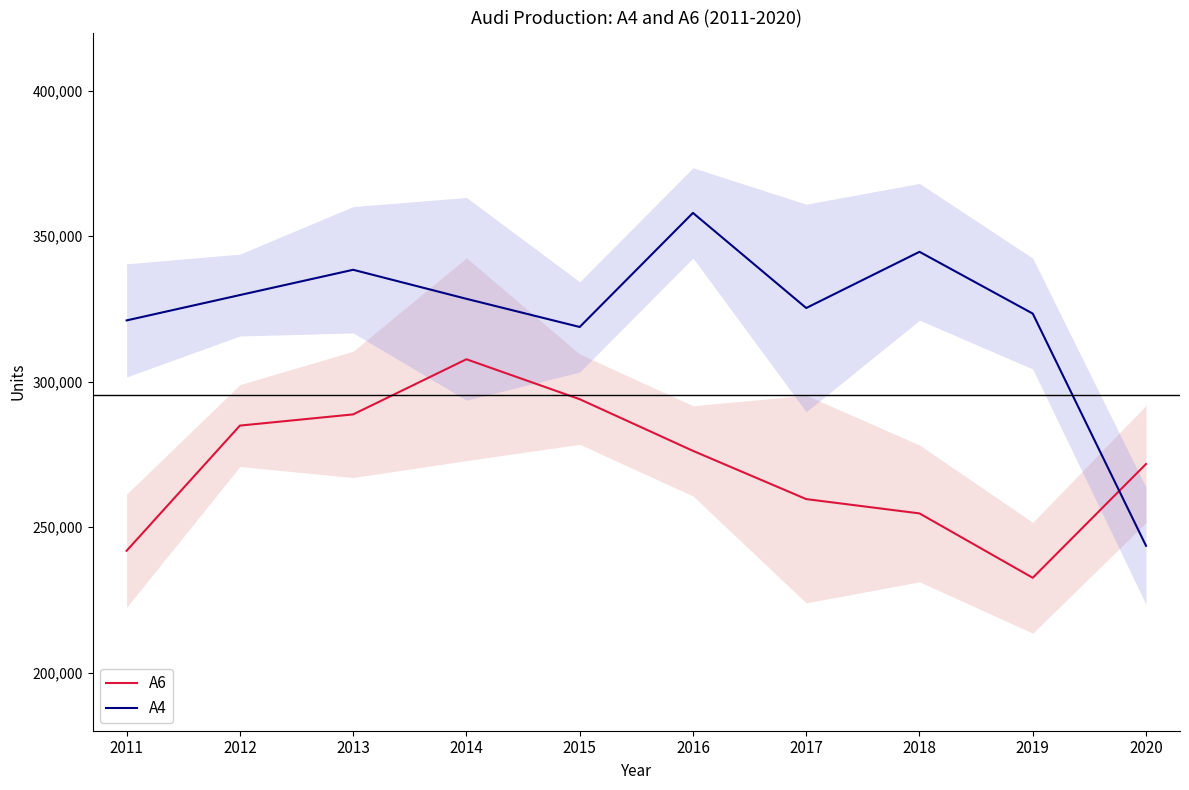

List the series in order of their peak value, highest first.

A4, A6